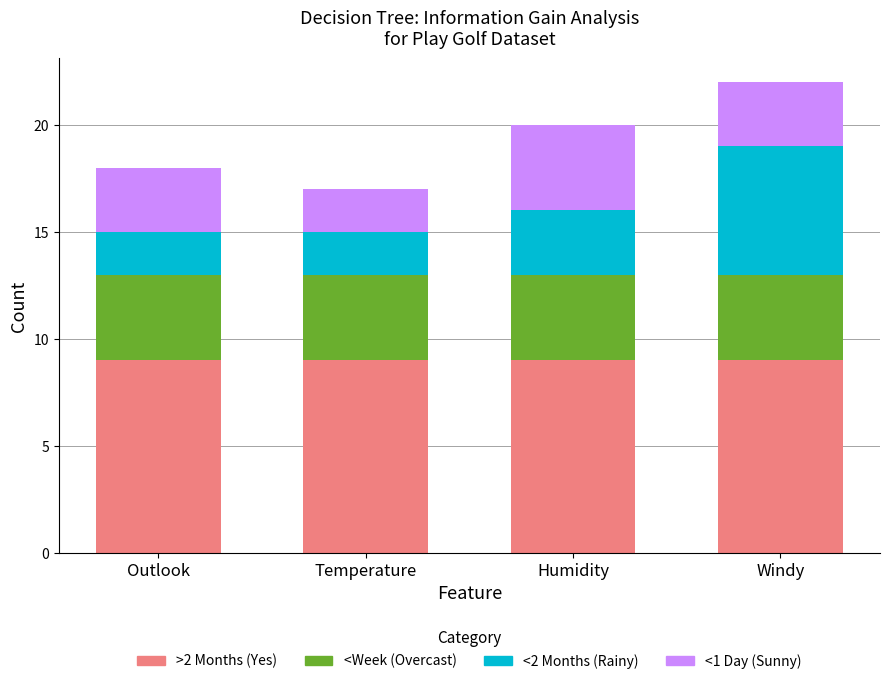

At which category is the sum across all series the highest?

Windy